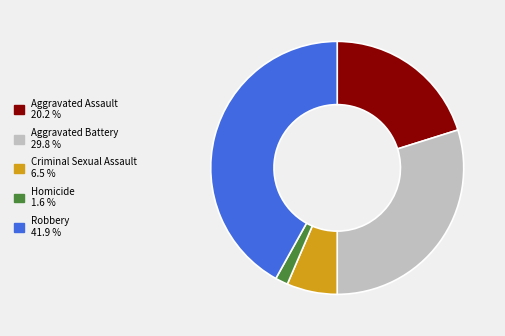

How many slices are in this pie chart?

5